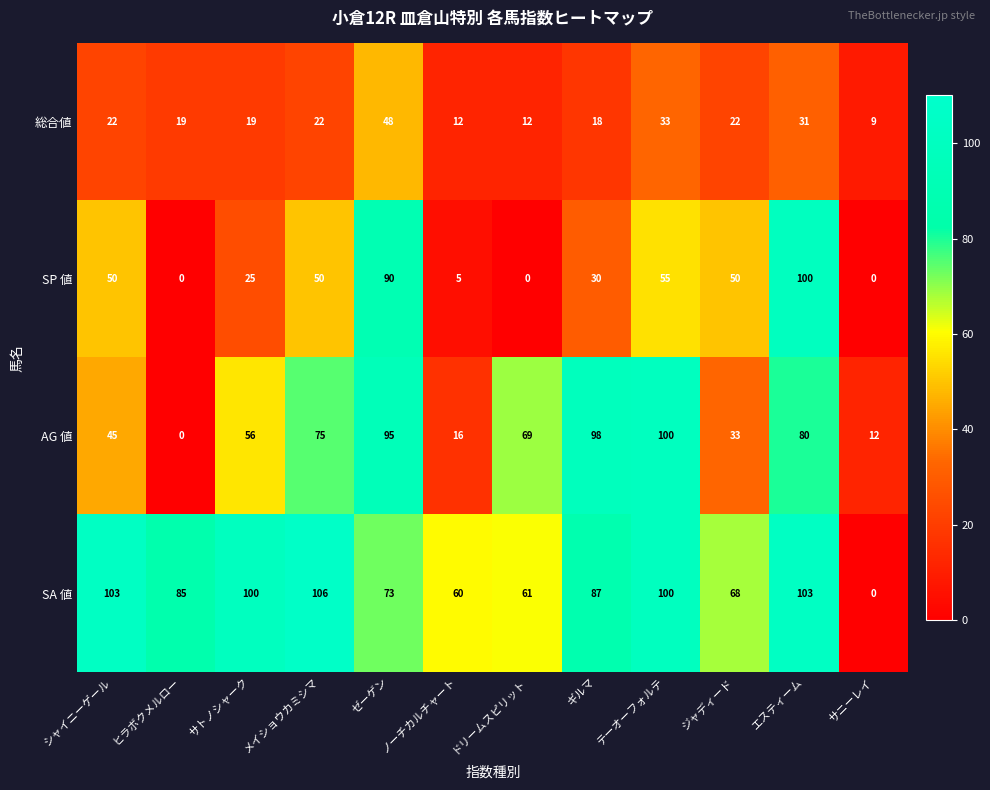

Which series has the widest spread of values?

SA 値